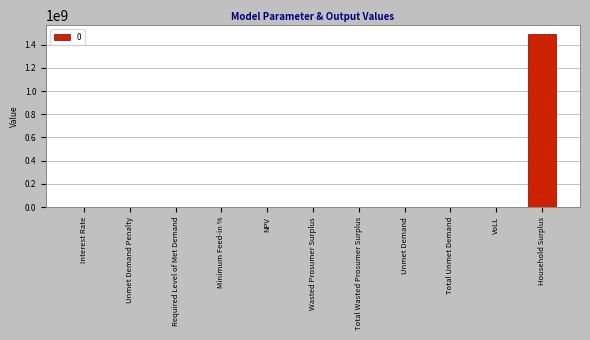

What is the sum of all values?

1497741036.7